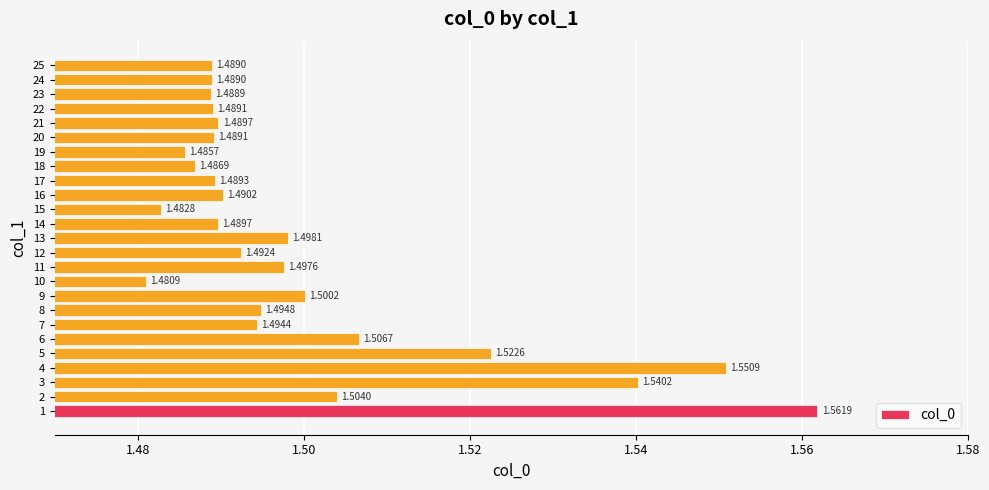

Does the chart contain any negative values?

No